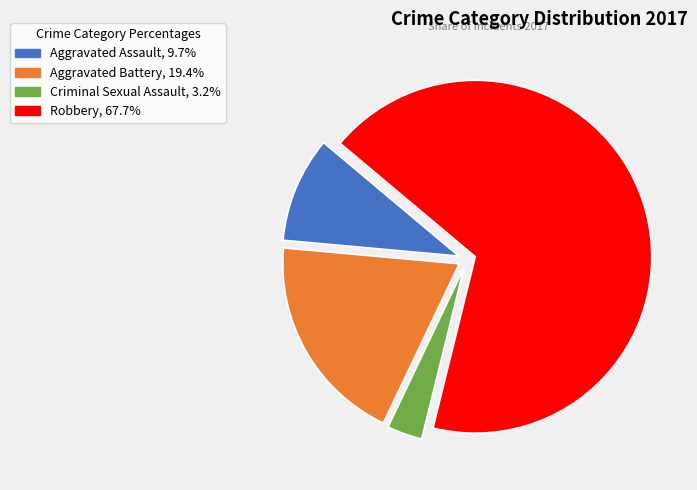

Rank the categories by value from highest to lowest.

Robbery, Aggravated Battery, Aggravated Assault, Criminal Sexual Assault